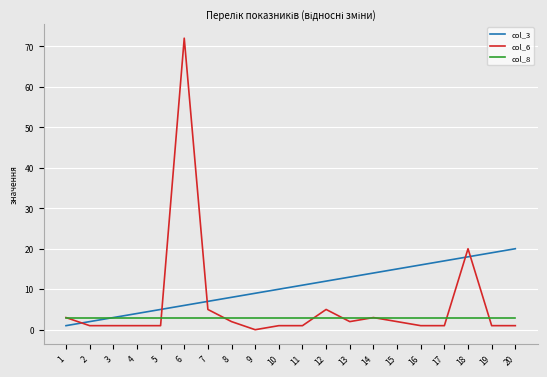

The col_6 series shows 1 at 17. True or false?

True